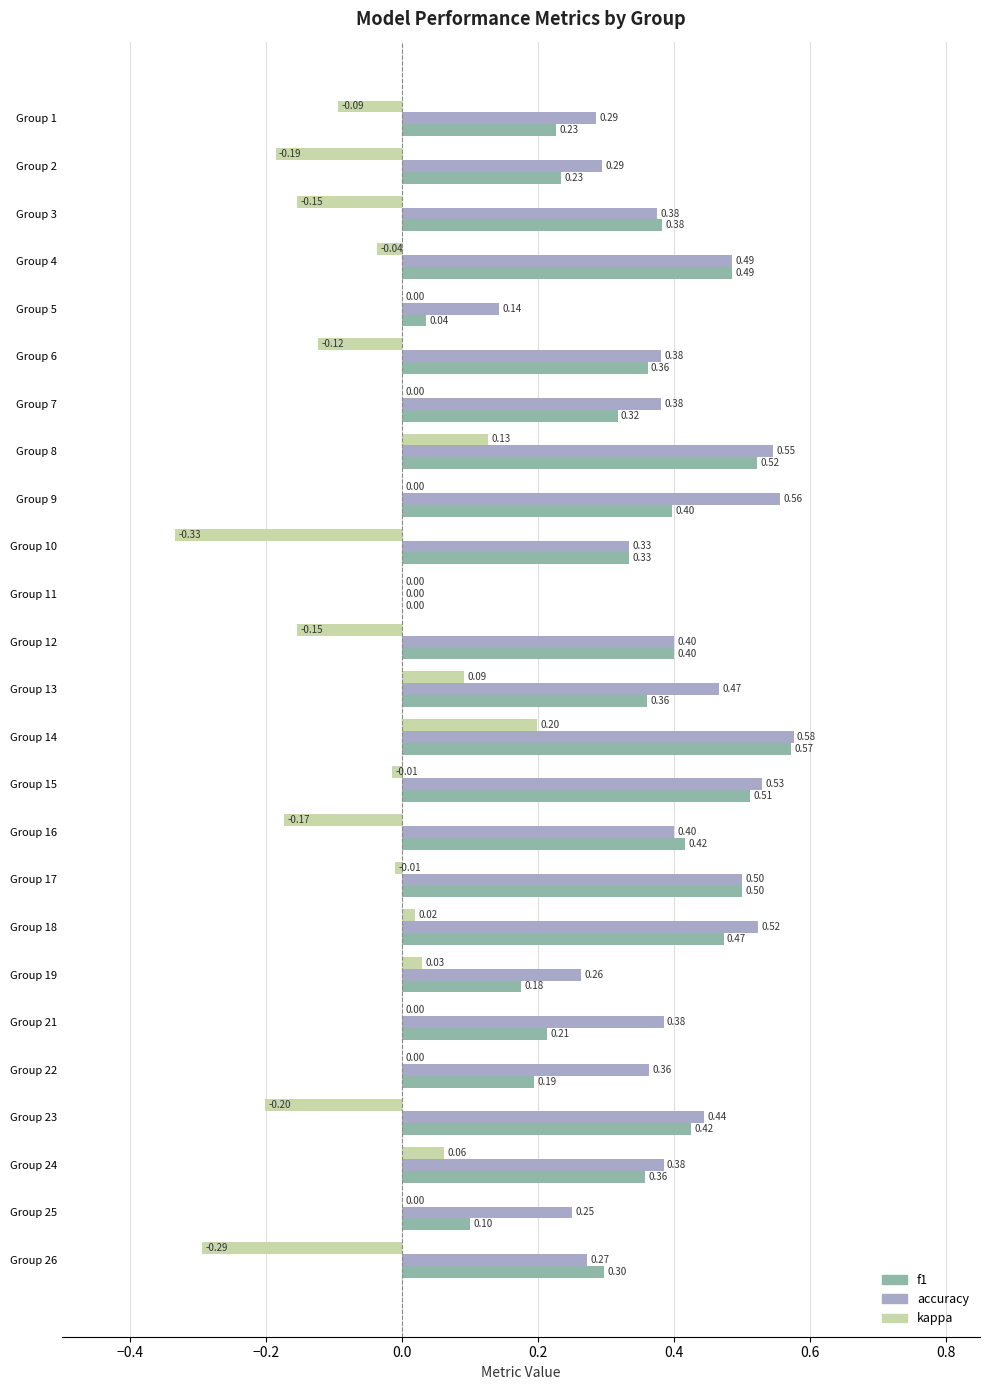

What is the highest value of the kappa series?

0.2